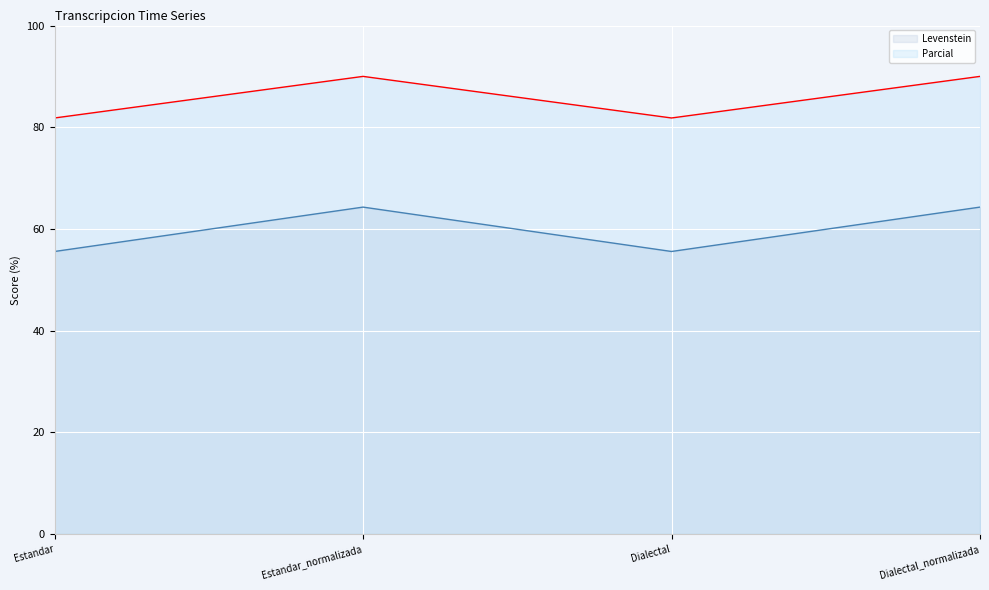

Which series changed the most between Estandar_normalizada and Dialectal?

Levenstein